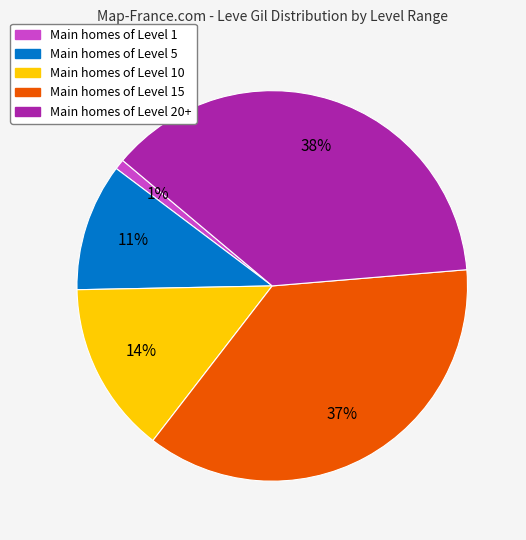

How many slices are in this pie chart?

5